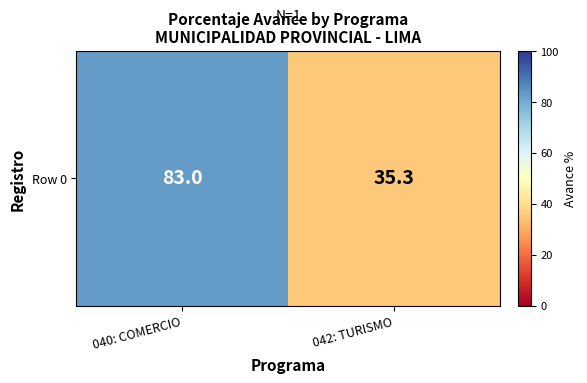

Rank the categories by value from lowest to highest.

042: TURISMO, 040: COMERCIO